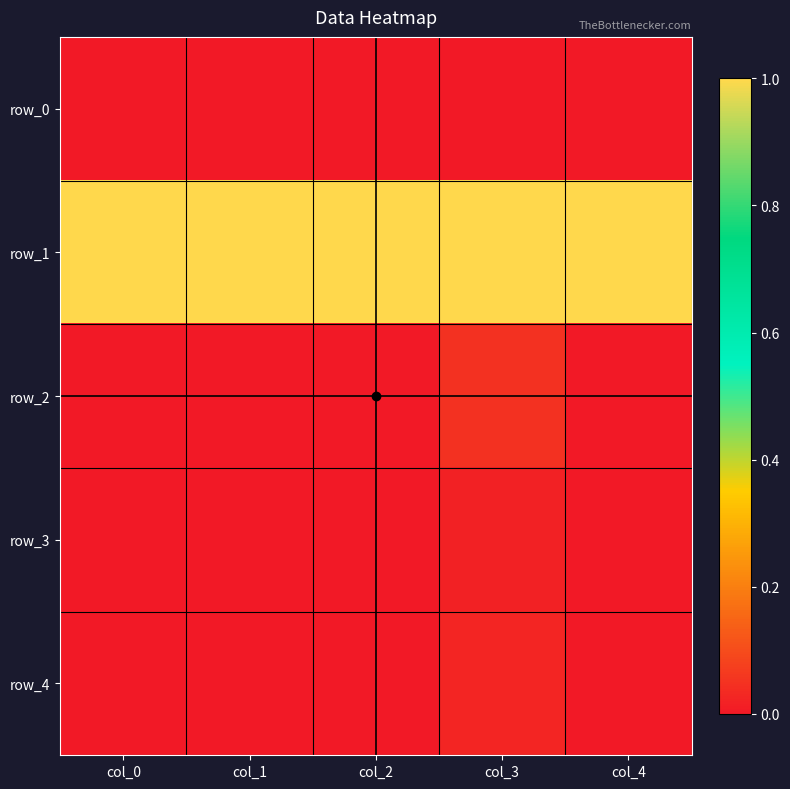

Which series has the largest range (max minus min)?

row_2